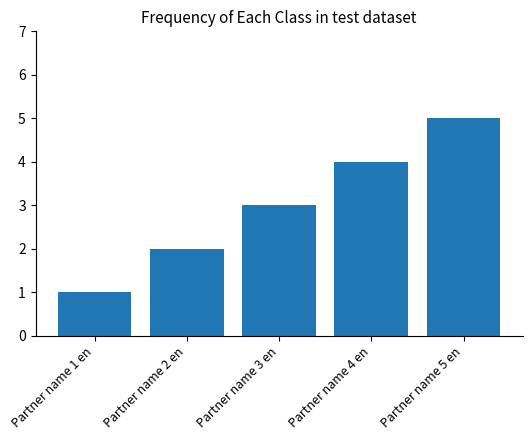

What is the value of the 2nd bar from the left?

2